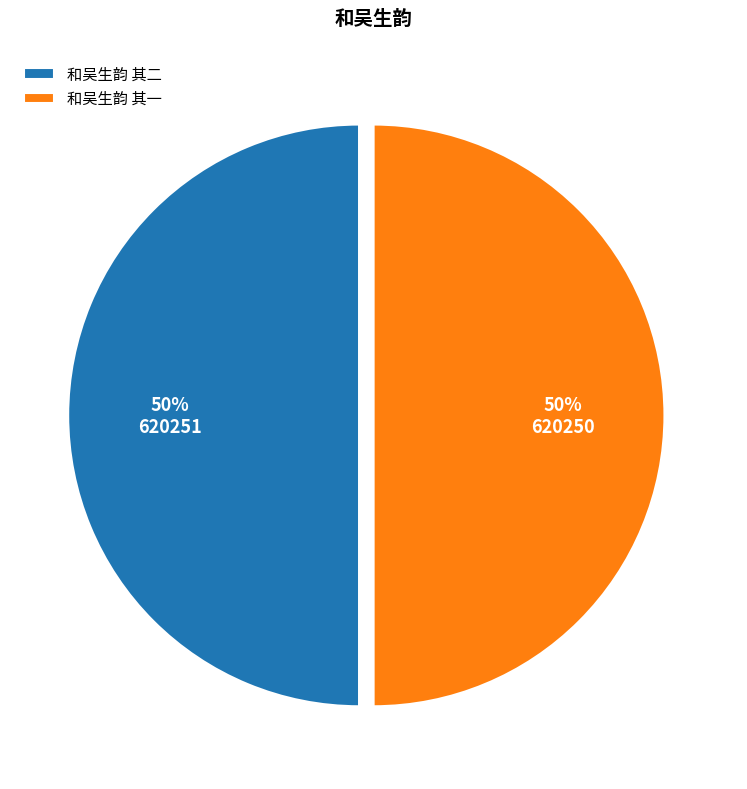

To the nearest percent, what portion does 和吴生韵 其一 represent?

50%